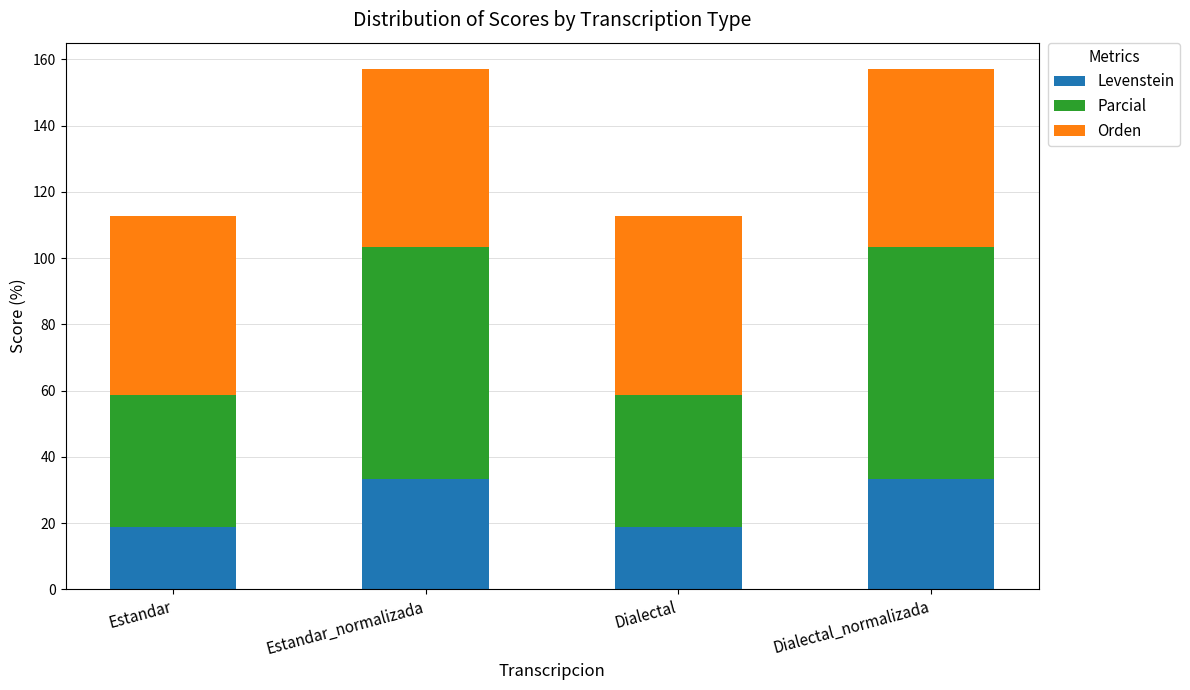

What is the difference between the Levenstein values at Estandar_normalizada and Dialectal?

14.6